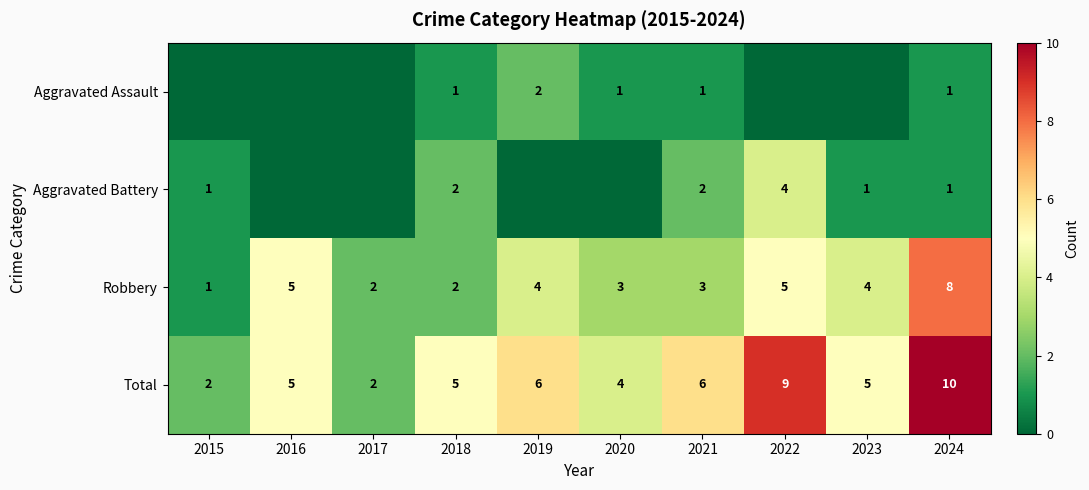

At which label does Robbery first exceed 4?

2016